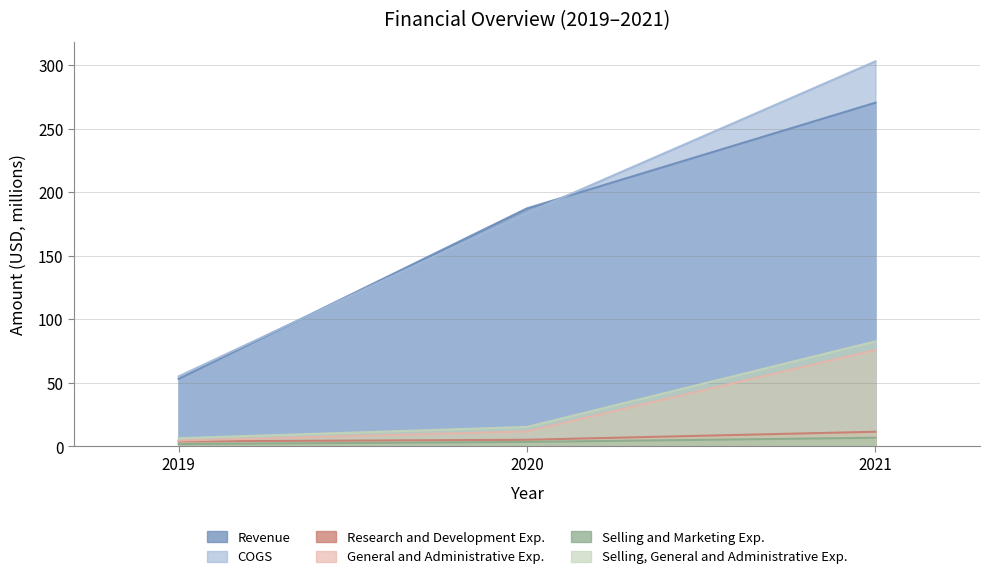

What is the difference between the second highest and minimum values in the COGS series?

128.6